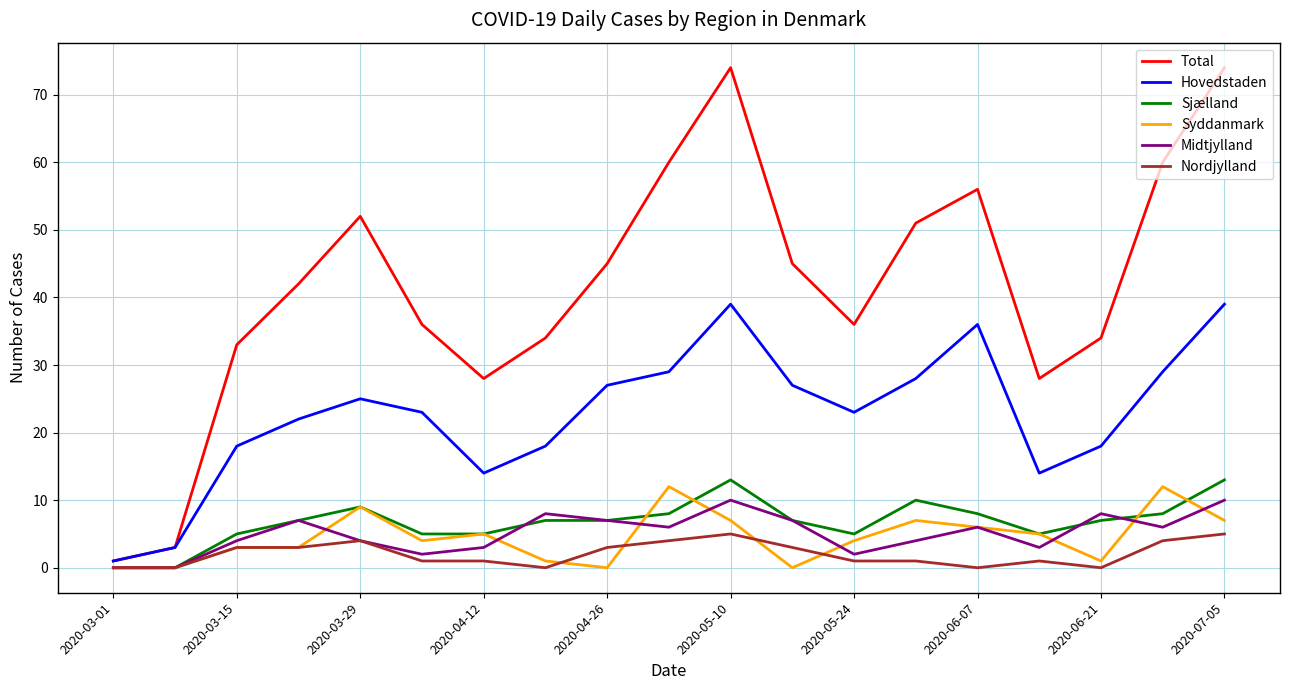

Reading left to right, what are all the values shown in this chart?

Total: 1	3	33	42	52	36	28	34	45	60	74	45	36	51	56	28	34	60	74
Hovedstaden: 1	3	18	22	25	23	14	18	27	29	39	27	23	28	36	14	18	29	39
Sjælland: 0	0	5	7	9	5	5	7	7	8	13	7	5	10	8	5	7	8	13
Syddanmark: 0	0	3	3	9	4	5	1	0	12	7	0	4	7	6	5	1	12	7
Midtjylland: 0	0	4	7	4	2	3	8	7	6	10	7	2	4	6	3	8	6	10
Nordjylland: 0	0	3	3	4	1	1	0	3	4	5	3	1	1	0	1	0	4	5